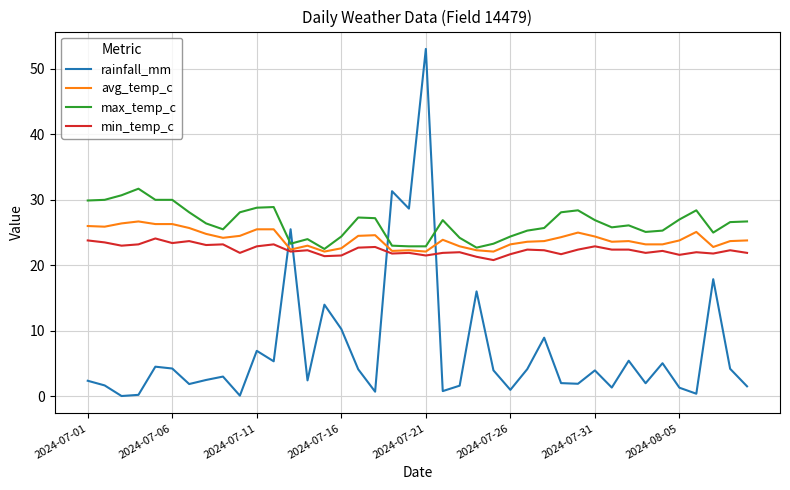

Rank the series by their maximum value, from lowest to highest.

min_temp_c, avg_temp_c, max_temp_c, rainfall_mm